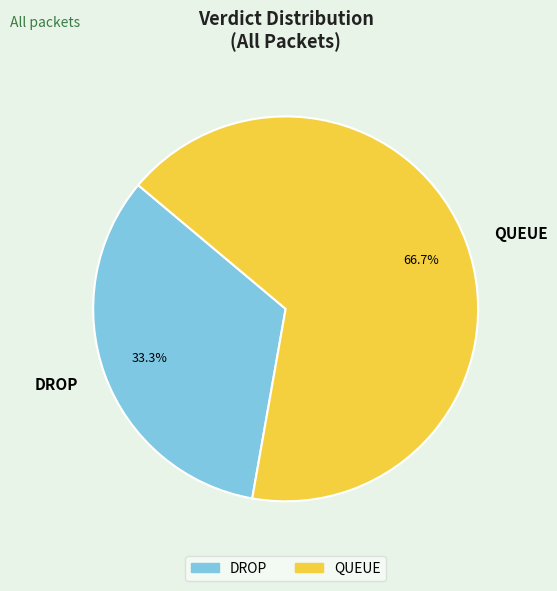

Is QUEUE the majority of the pie?

Yes